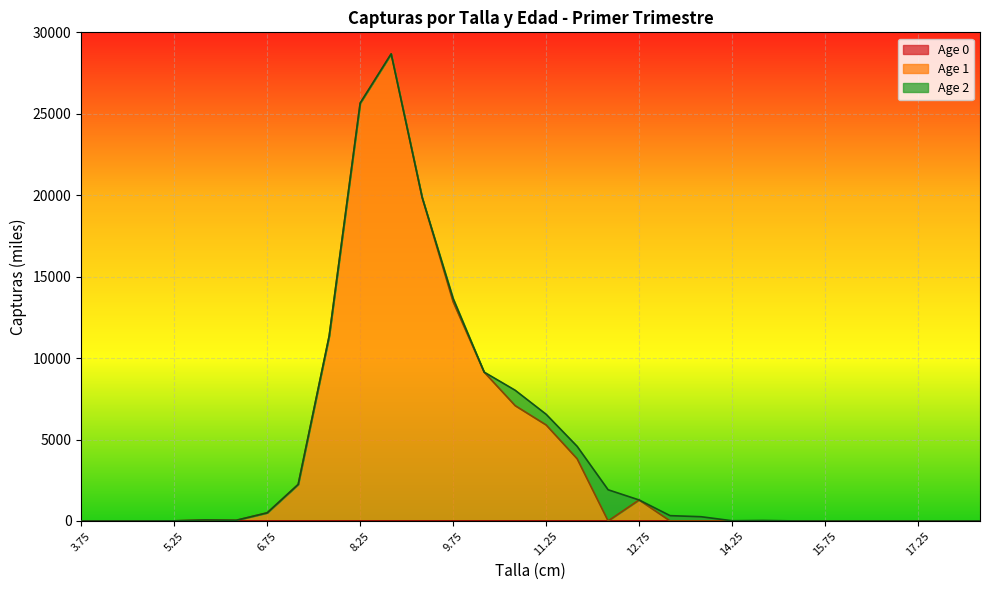

What are all the series names shown in the legend?

Age 0, Age 1, Age 2